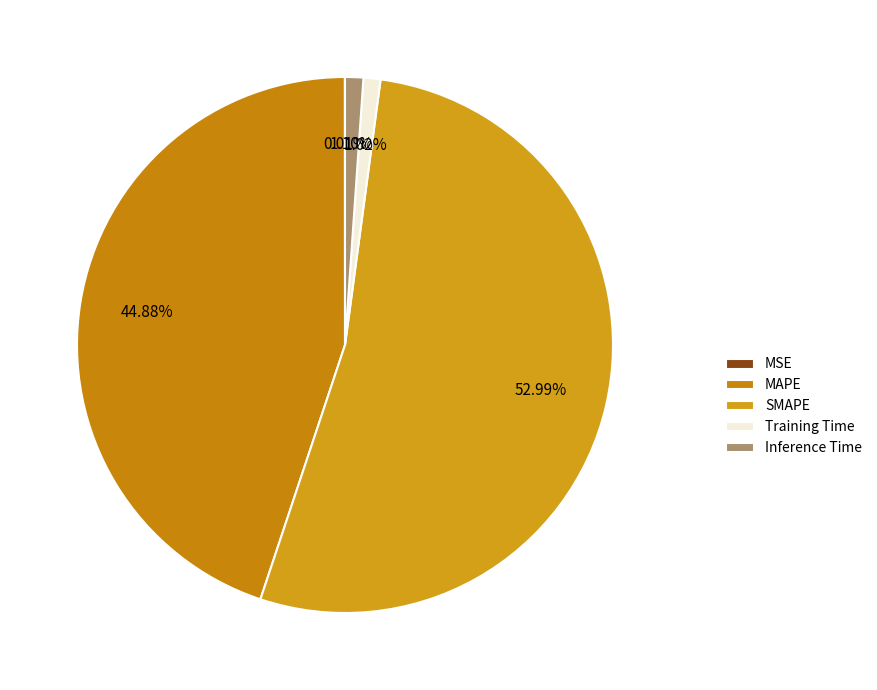

Between MAPE and SMAPE, which is larger?

SMAPE